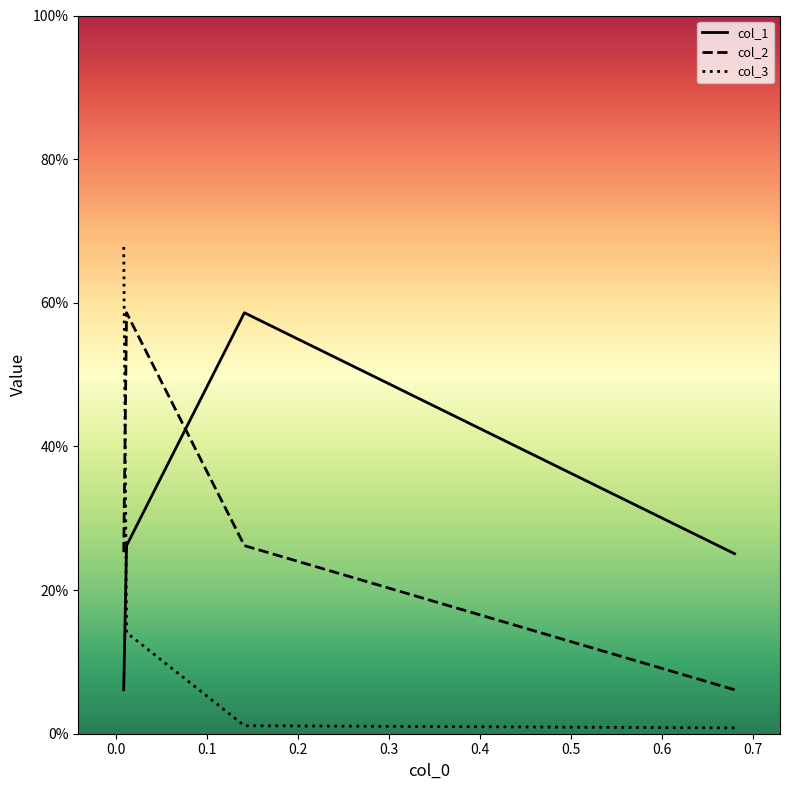

What is the difference between the maximum and minimum values in the col_3 series?

0.7